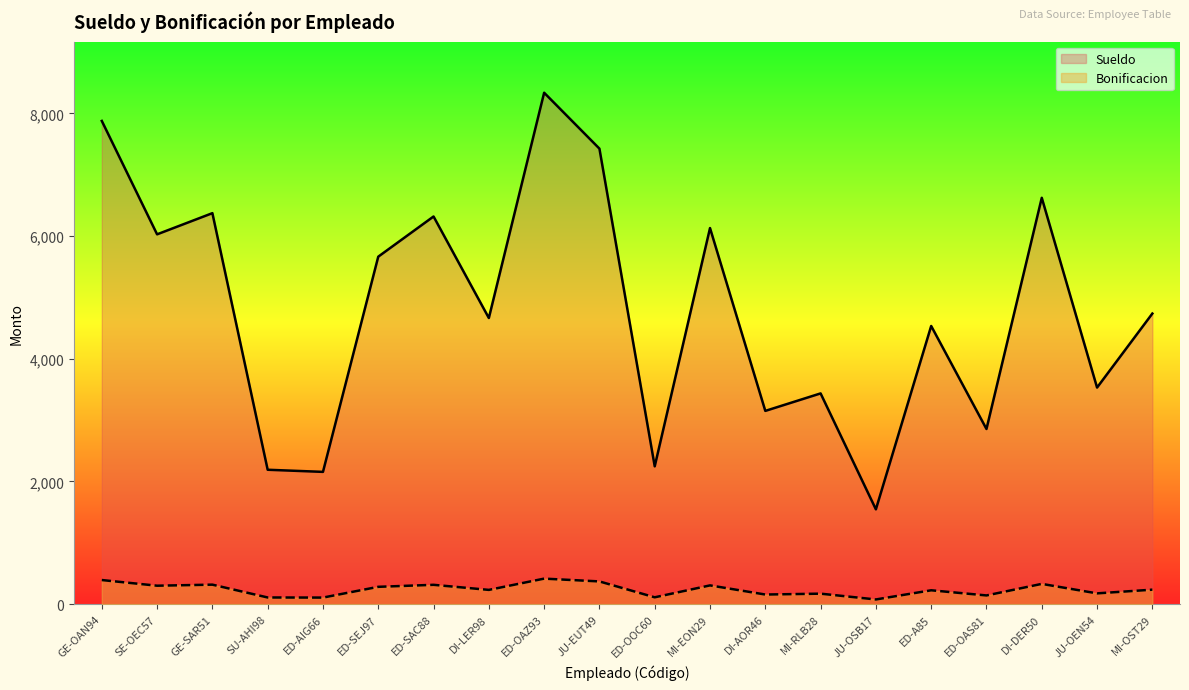

Between JU-OEN54 and ED-AIG66, which is larger?

JU-OEN54